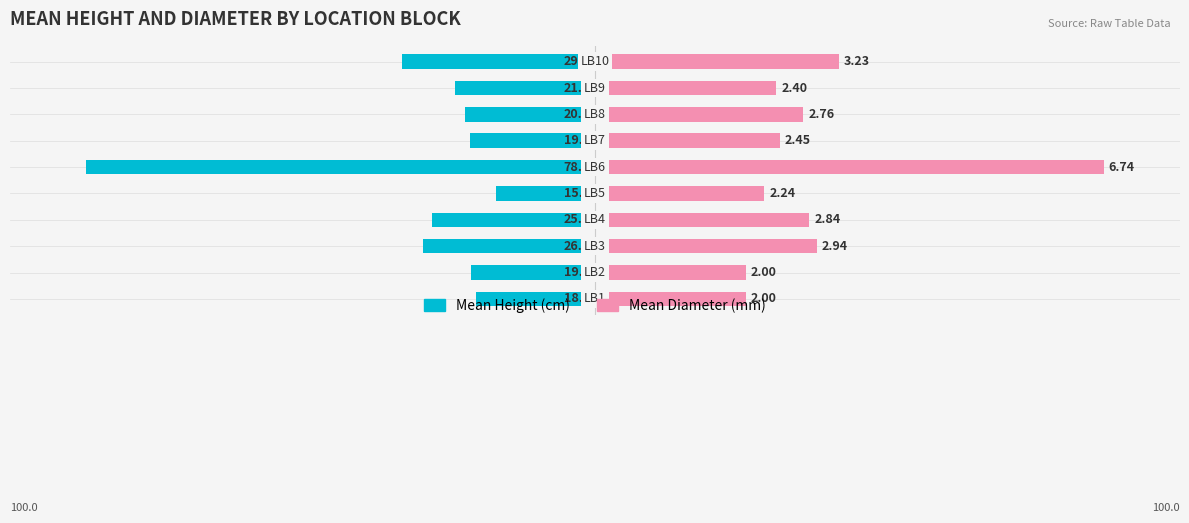

Is it true that Mean Height equals -23.9 at 9?

False